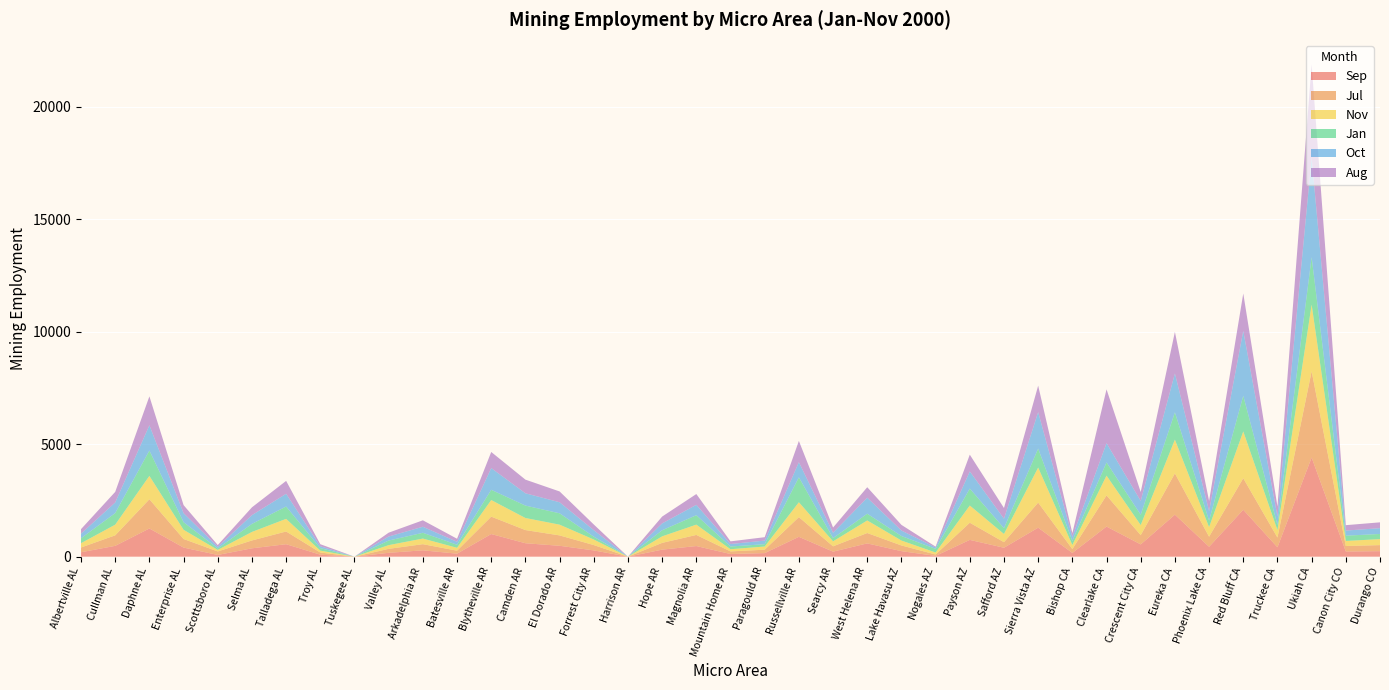

Reading right to left, transcribe all the data shown in this chart.

Sep: Durango CO=245	Canon City CO=230	Ukiah CA=4405	Truckee CA=417	Red Bluff CA=2084	Phoenix Lake CA=440	Eureka CA=1867	Crescent City CA=545	Clearlake CA=1339	Bishop CA=166	Sierra Vista AZ=1288	Safford AZ=397	Payson AZ=746	Nogales AZ=35	Lake Havasu AZ=246	West Helena AR=590	Searcy AR=224	Russellville AR=882	Paragould AR=159	Mountain Home AR=118	Magnolia AR=472	Hope AR=313	Harrison AR=0	Forrest City AR=278	El Dorado AR=484	Camden AR=597	Blytheville AR=1006	Batesville AR=134	Arkadelphia AR=282	Valley AL=172	Tuskegee AL=0	Troy AL=89	Talladega AL=554	Selma AL=372	Scottsboro AL=77	Enterprise AL=404	Daphne AL=1253	Cullman AL=481	Albertville AL=197
Jul: Durango CO=269	Canon City CO=244	Ukiah CA=3830	Truckee CA=433	Red Bluff CA=1401	Phoenix Lake CA=447	Eureka CA=1834	Crescent City CA=410	Clearlake CA=1384	Bishop CA=171	Sierra Vista AZ=1115	Safford AZ=247	Payson AZ=762	Nogales AZ=62	Lake Havasu AZ=252	West Helena AR=461	Searcy AR=236	Russellville AR=875	Paragould AR=151	Mountain Home AR=116	Magnolia AR=494	Hope AR=300	Harrison AR=0	Forrest City AR=238	El Dorado AR=461	Camden AR=585	Blytheville AR=773	Batesville AR=132	Arkadelphia AR=273	Valley AL=176	Tuskegee AL=0	Troy AL=95	Talladega AL=565	Selma AL=349	Scottsboro AL=155	Enterprise AL=381	Daphne AL=1298	Cullman AL=467	Albertville AL=211
Nov: Durango CO=266	Canon City CO=225	Ukiah CA=2964	Truckee CA=333	Red Bluff CA=2080	Phoenix Lake CA=426	Eureka CA=1500	Crescent City CA=450	Clearlake CA=878	Bishop CA=183	Sierra Vista AZ=1557	Safford AZ=365	Payson AZ=765	Nogales AZ=88	Lake Havasu AZ=219	West Helena AR=558	Searcy AR=222	Russellville AR=662	Paragould AR=142	Mountain Home AR=97	Magnolia AR=458	Hope AR=290	Harrison AR=0	Forrest City AR=246	El Dorado AR=478	Camden AR=537	Blytheville AR=737	Batesville AR=128	Arkadelphia AR=250	Valley AL=165	Tuskegee AL=0	Troy AL=85	Talladega AL=561	Selma AL=379	Scottsboro AL=68	Enterprise AL=410	Daphne AL=1039	Cullman AL=475	Albertville AL=191
Jan: Durango CO=229	Canon City CO=234	Ukiah CA=2106	Truckee CA=227	Red Bluff CA=1582	Phoenix Lake CA=287	Eureka CA=1210	Crescent City CA=457	Clearlake CA=586	Bishop CA=178	Sierra Vista AZ=842	Safford AZ=256	Payson AZ=751	Nogales AZ=161	Lake Havasu AZ=200	West Helena AR=300	Searcy AR=144	Russellville AR=1106	Paragould AR=102	Mountain Home AR=121	Magnolia AR=419	Hope AR=270	Harrison AR=0	Forrest City AR=126	El Dorado AR=504	Camden AR=551	Blytheville AR=455	Batesville AR=136	Arkadelphia AR=256	Valley AL=204	Tuskegee AL=0	Troy AL=109	Talladega AL=548	Selma AL=357	Scottsboro AL=66	Enterprise AL=336	Daphne AL=1125	Cullman AL=513	Albertville AL=219
Oct: Durango CO=257	Canon City CO=228	Ukiah CA=4432	Truckee CA=380	Red Bluff CA=2886	Phoenix Lake CA=428	Eureka CA=1729	Crescent City CA=616	Clearlake CA=857	Bishop CA=183	Sierra Vista AZ=1622	Safford AZ=422	Payson AZ=764	Nogales AZ=64	Lake Havasu AZ=245	West Helena AR=711	Searcy AR=236	Russellville AR=674	Paragould AR=160	Mountain Home AR=111	Magnolia AR=461	Hope AR=305	Harrison AR=0	Forrest City AR=289	El Dorado AR=491	Camden AR=547	Blytheville AR=965	Batesville AR=131	Arkadelphia AR=269	Valley AL=179	Tuskegee AL=0	Troy AL=84	Talladega AL=567	Selma AL=388	Scottsboro AL=73	Enterprise AL=402	Daphne AL=1123	Cullman AL=473	Albertville AL=204
Aug: Durango CO=260	Canon City CO=239	Ukiah CA=4133	Truckee CA=441	Red Bluff CA=1660	Phoenix Lake CA=448	Eureka CA=1847	Crescent City CA=397	Clearlake CA=2390	Bishop CA=165	Sierra Vista AZ=1175	Safford AZ=475	Payson AZ=744	Nogales AZ=36	Lake Havasu AZ=251	West Helena AR=466	Searcy AR=233	Russellville AR=945	Paragould AR=152	Mountain Home AR=118	Magnolia AR=479	Hope AR=304	Harrison AR=0	Forrest City AR=253	El Dorado AR=480	Camden AR=606	Blytheville AR=716	Batesville AR=136	Arkadelphia AR=286	Valley AL=171	Tuskegee AL=0	Troy AL=92	Talladega AL=572	Selma AL=348	Scottsboro AL=77	Enterprise AL=358	Daphne AL=1285	Cullman AL=470	Albertville AL=202